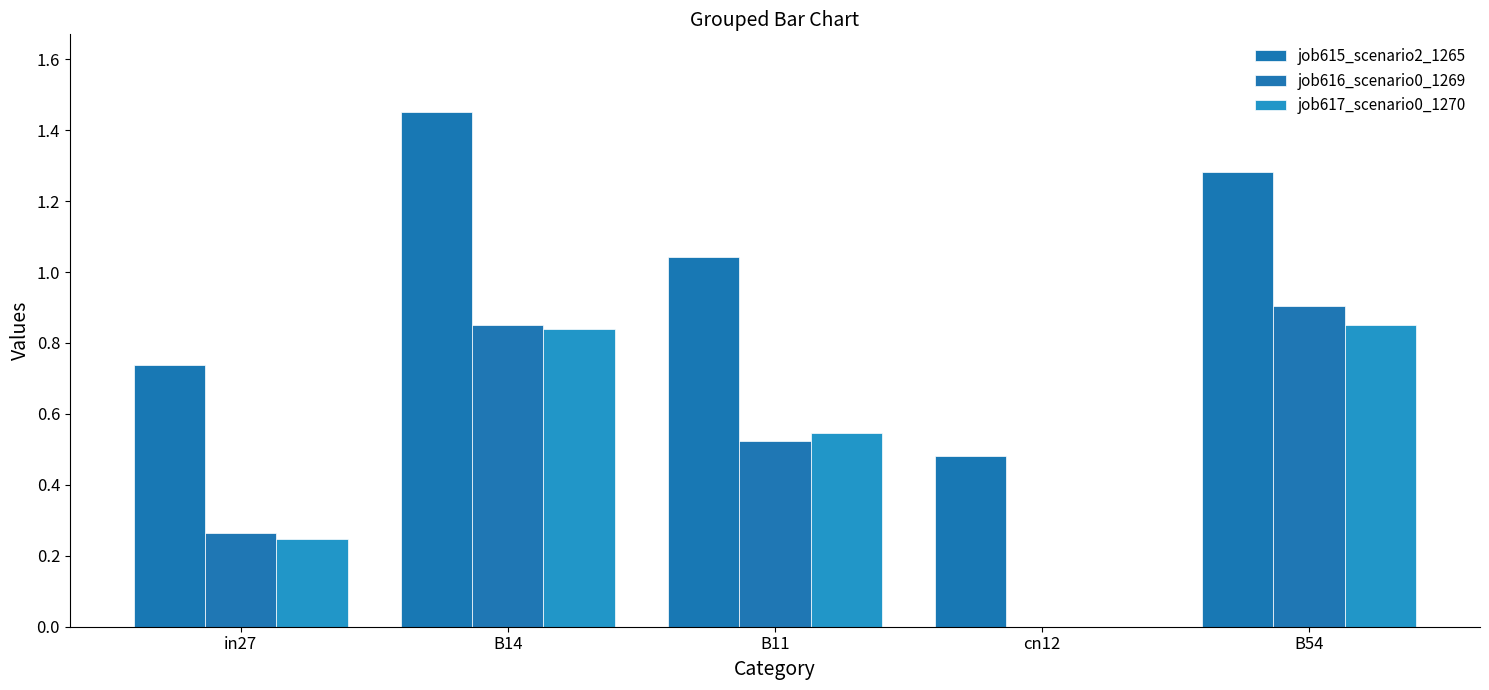

How many series are shown in this chart?

3